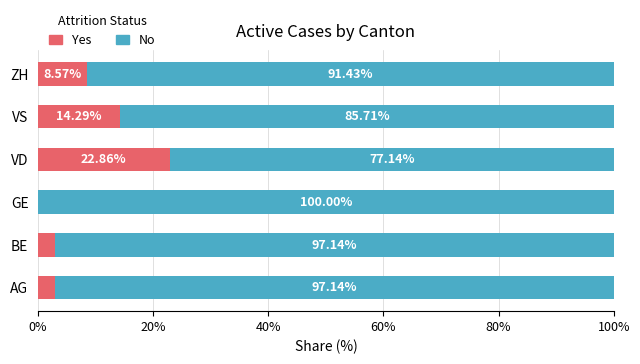

Where is Yes nearest to the value 11?

ZH